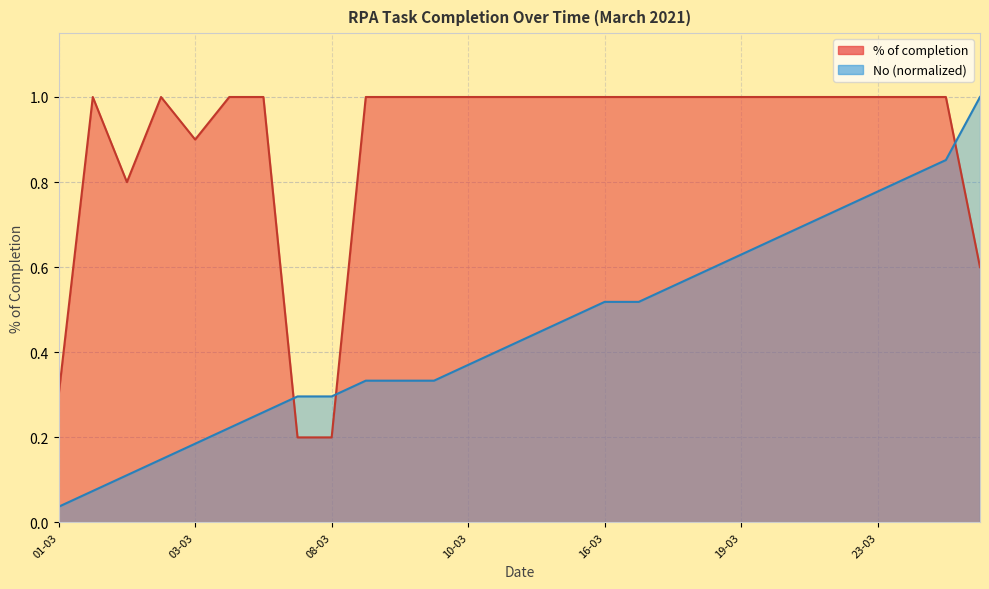

Count the % of completion values in the range 1 to 2.

22